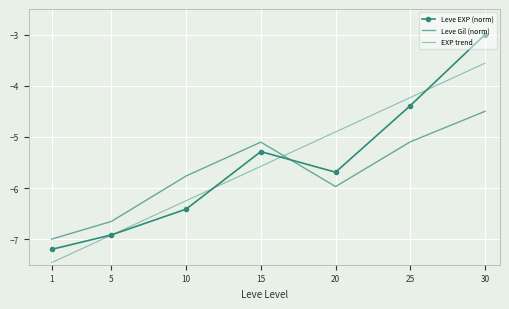

How many intersections are there between EXP trend and Leve Gil (norm)?

1